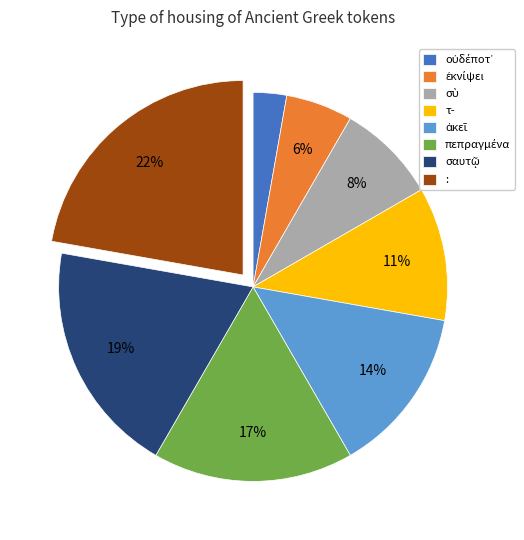

To the nearest percent, what is the average slice percentage?

12%